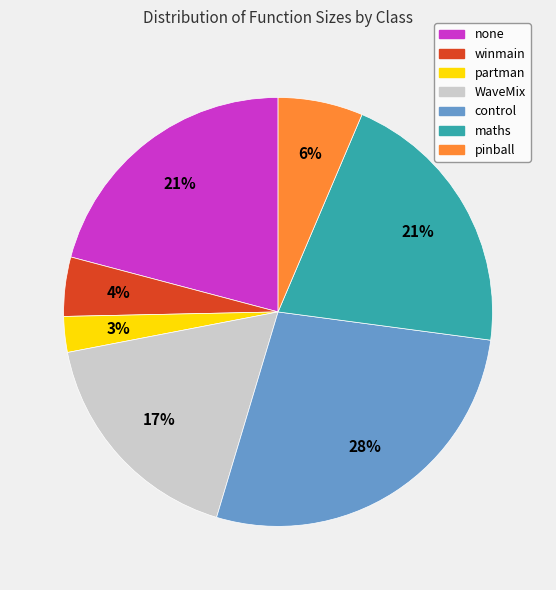

Count the number of slices in the pie.

7